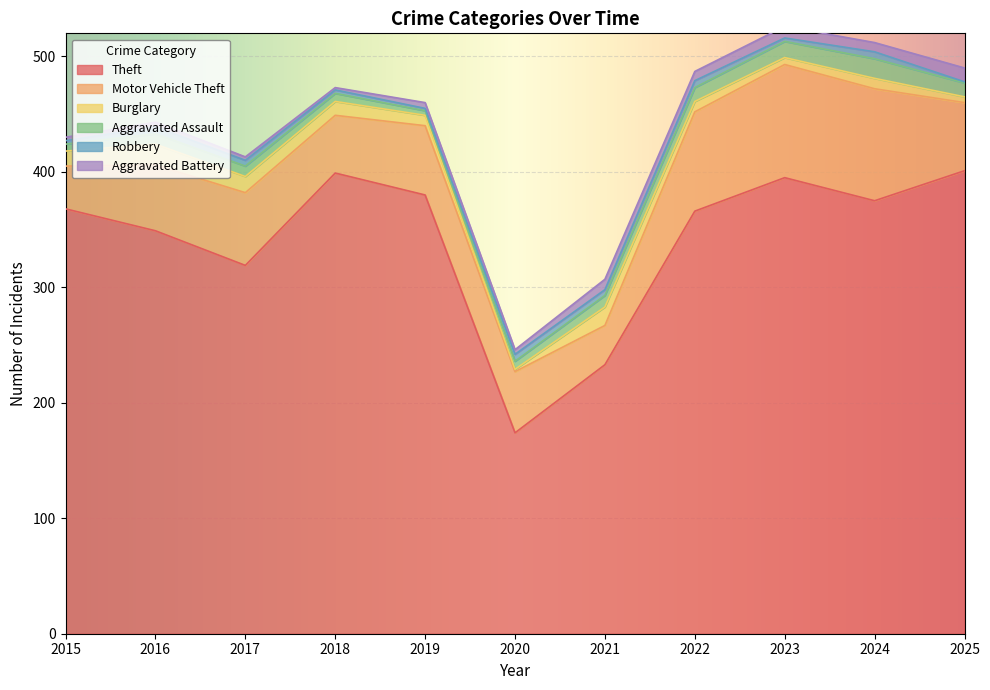

The value of Aggravated Battery at 2024 is 4. True or false?

False